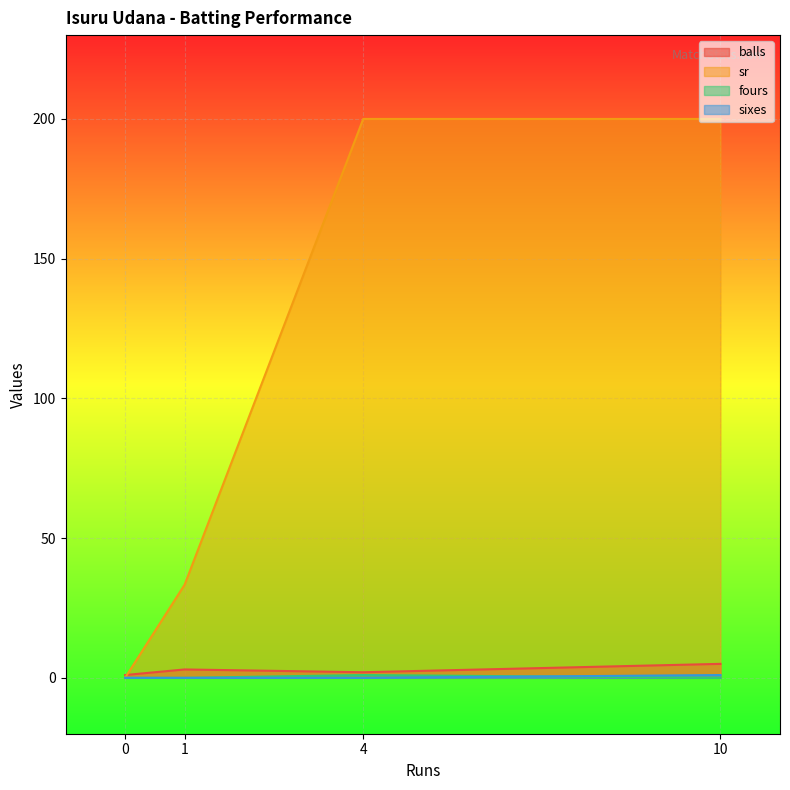

The sixes series shows 0.0 at 1. True or false?

True